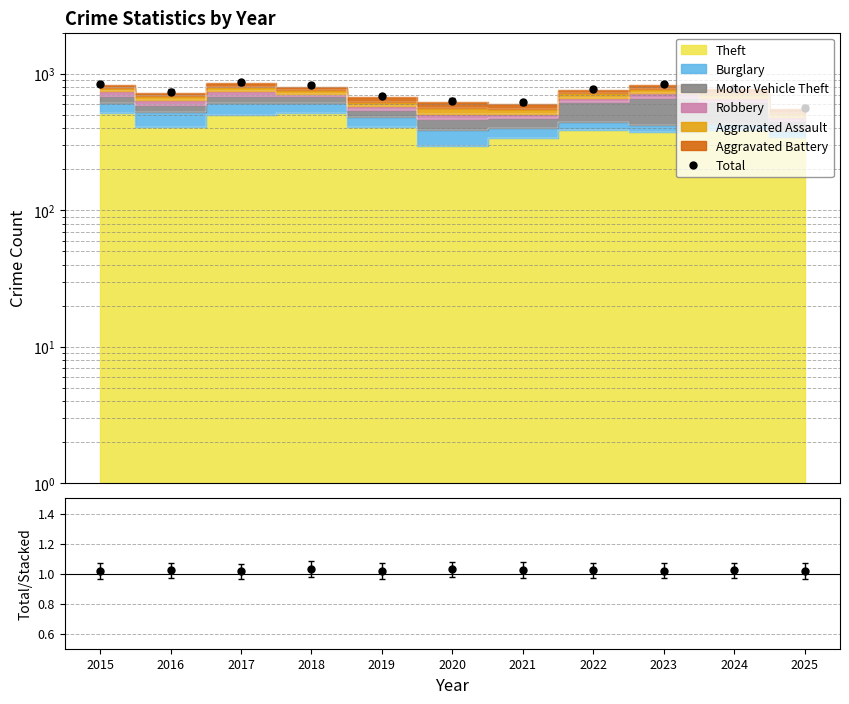

Where is the first local maximum for Total?

2017